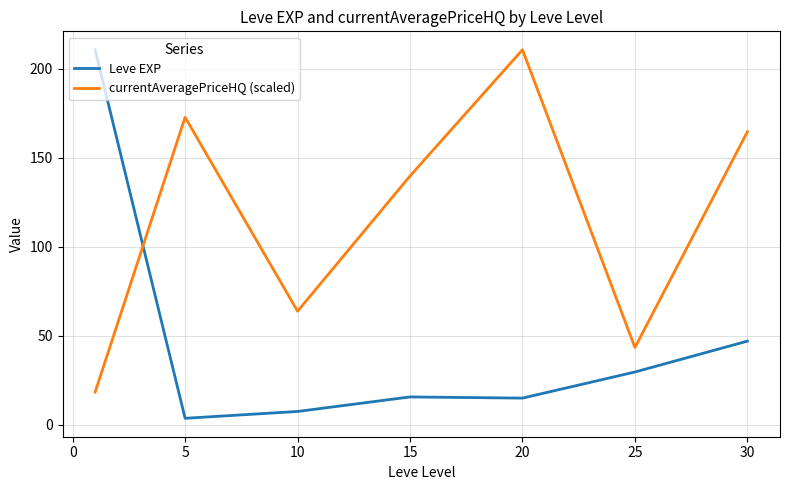

Rank the series by their average value, from highest to lowest.

currentAveragePriceHQ (scaled), Leve EXP